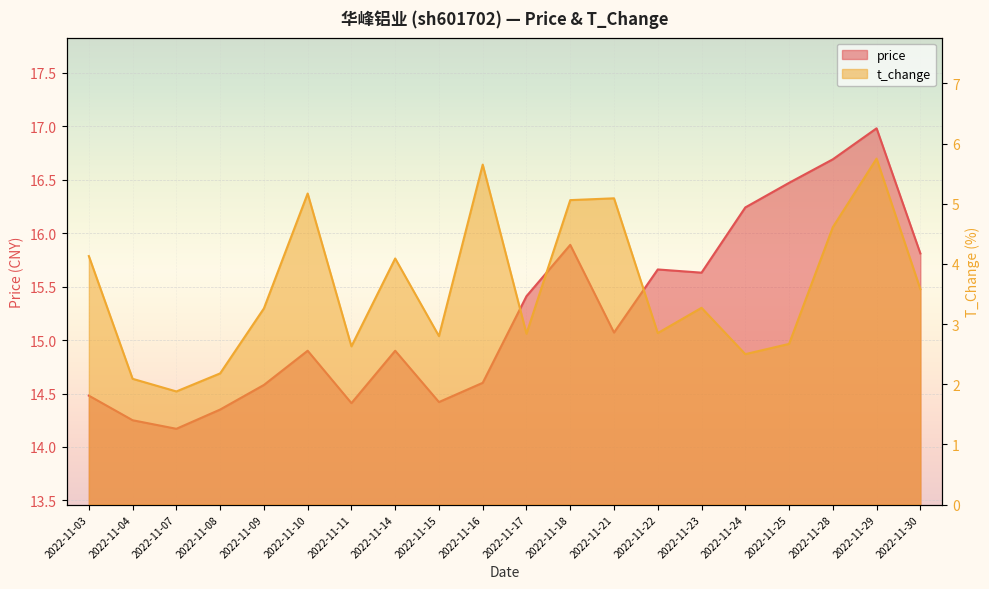

Reading left to right, what are all the values shown in this chart?

price: 2022-11-03=14.5	2022-11-04=14.2	2022-11-07=14.2	2022-11-08=14.3	2022-11-09=14.6	2022-11-10=14.9	2022-11-11=14.4	2022-11-14=14.9	2022-11-15=14.4	2022-11-16=14.6	2022-11-17=15.4	2022-11-18=15.9	2022-11-21=15.1	2022-11-22=15.7	2022-11-23=15.6	2022-11-24=16.2	2022-11-25=16.5	2022-11-28=16.7	2022-11-29=17.0	2022-11-30=15.8
t_change: 2022-11-03=4.1	2022-11-04=2.1	2022-11-07=1.9	2022-11-08=2.2	2022-11-09=3.3	2022-11-10=5.2	2022-11-11=2.6	2022-11-14=4.1	2022-11-15=2.8	2022-11-16=5.7	2022-11-17=2.8	2022-11-18=5.1	2022-11-21=5.1	2022-11-22=2.9	2022-11-23=3.3	2022-11-24=2.5	2022-11-25=2.7	2022-11-28=4.6	2022-11-29=5.8	2022-11-30=3.6